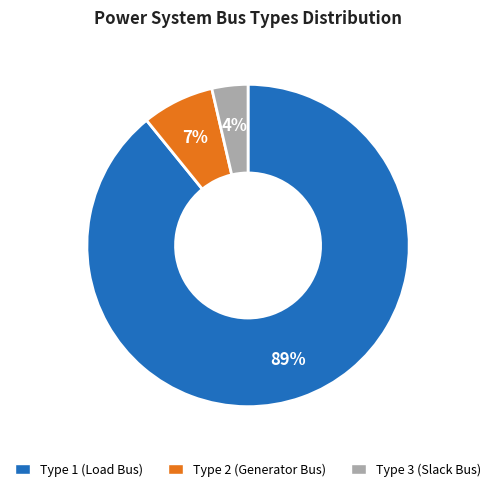

Count the number of slices in the pie.

3